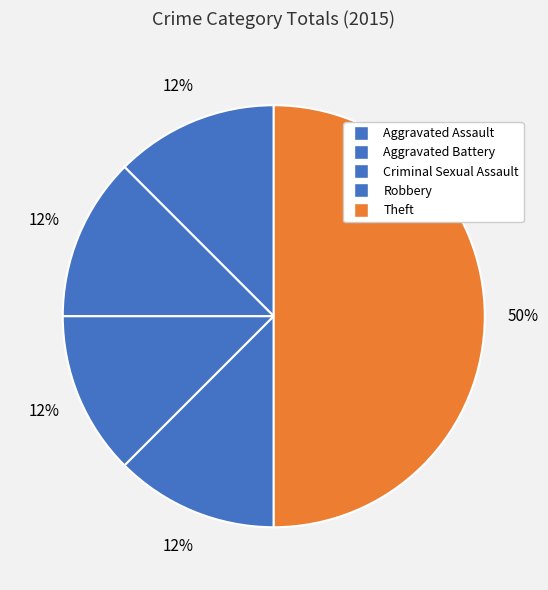

Rank the categories by value from highest to lowest.

Theft, Aggravated Assault, Aggravated Battery, Criminal Sexual Assault, Robbery